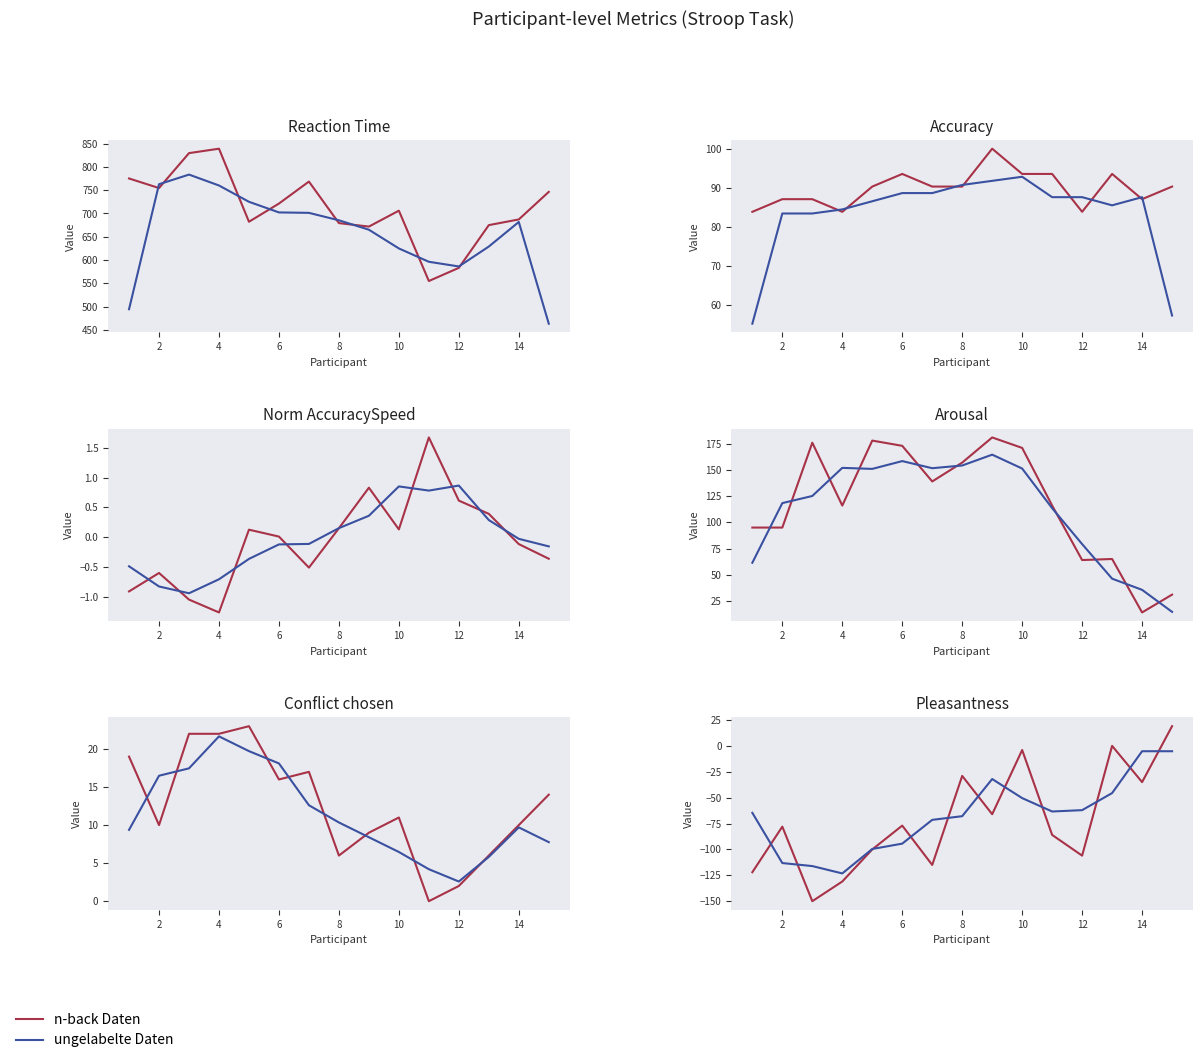

What is the difference between the highest and lowest values at 14?

29.8